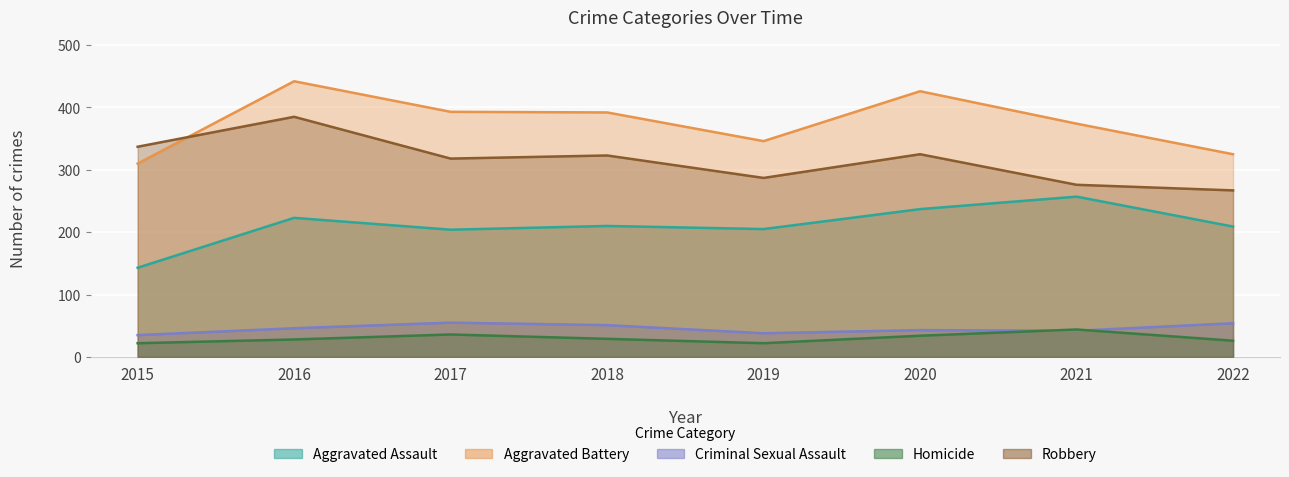

What is the value of the Aggravated Assault point at the 2nd from the left?

223